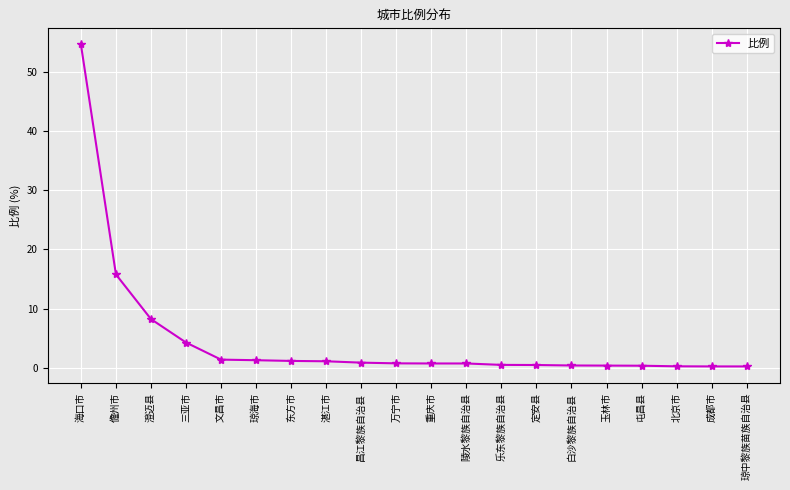

What is the difference between the values at 文昌市 and 定安县?

0.9